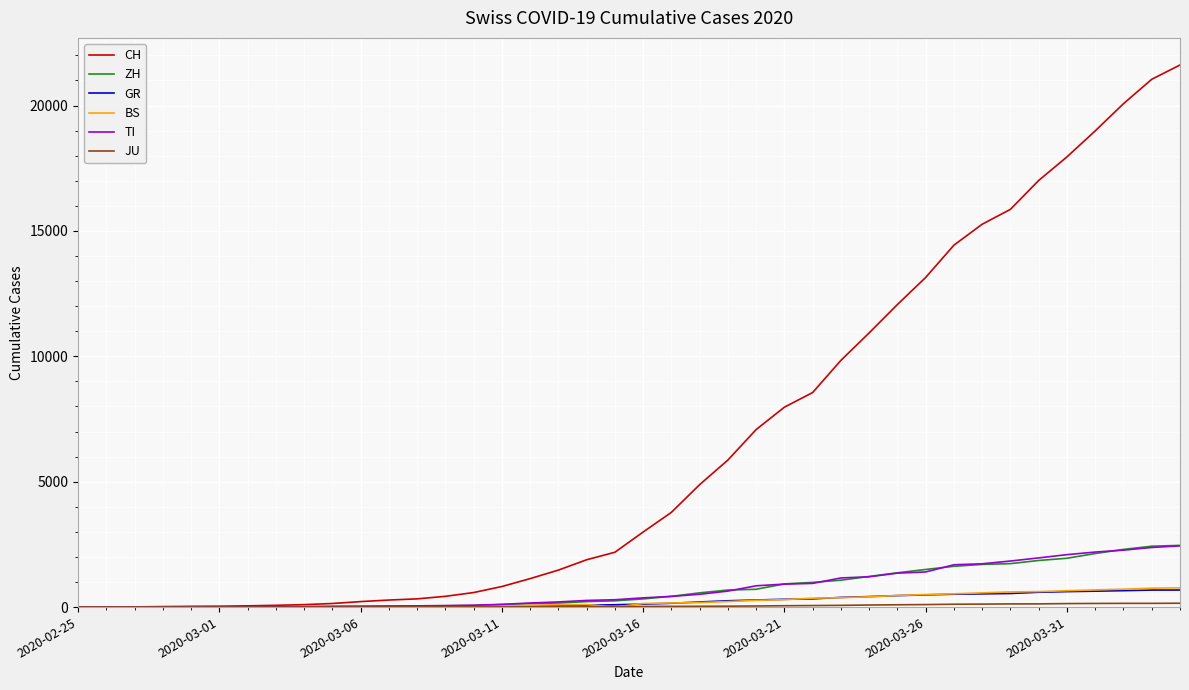

Which series has the largest total across all categories?

CH